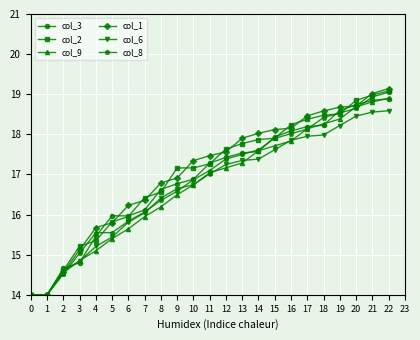

What is the difference between the col_1 values at 16 and 6?

1.9